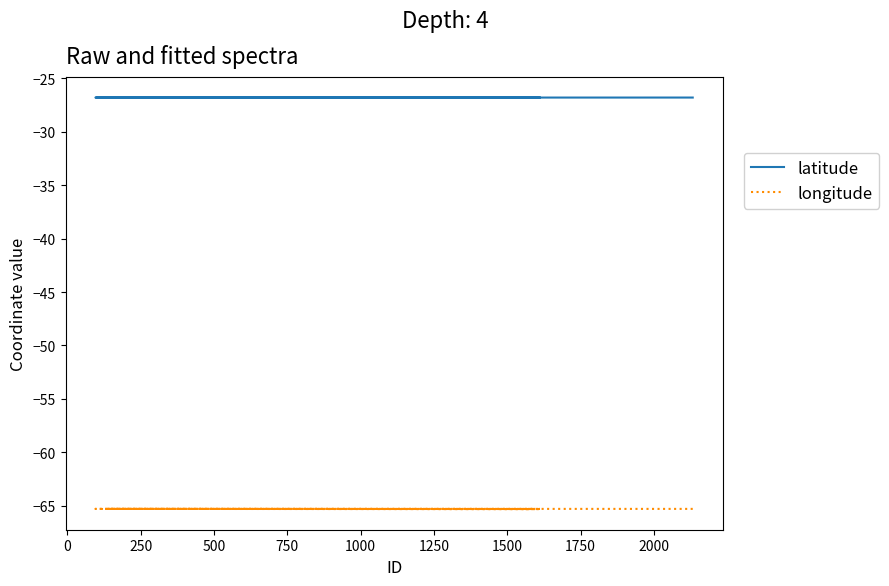

Which series has the largest total across all categories?

latitude